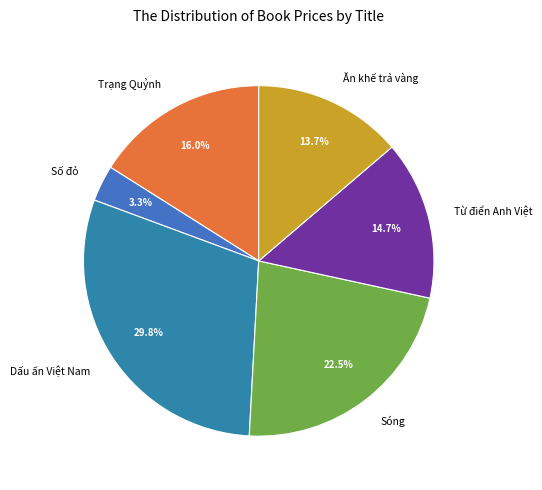

How many segments does this pie chart have?

6